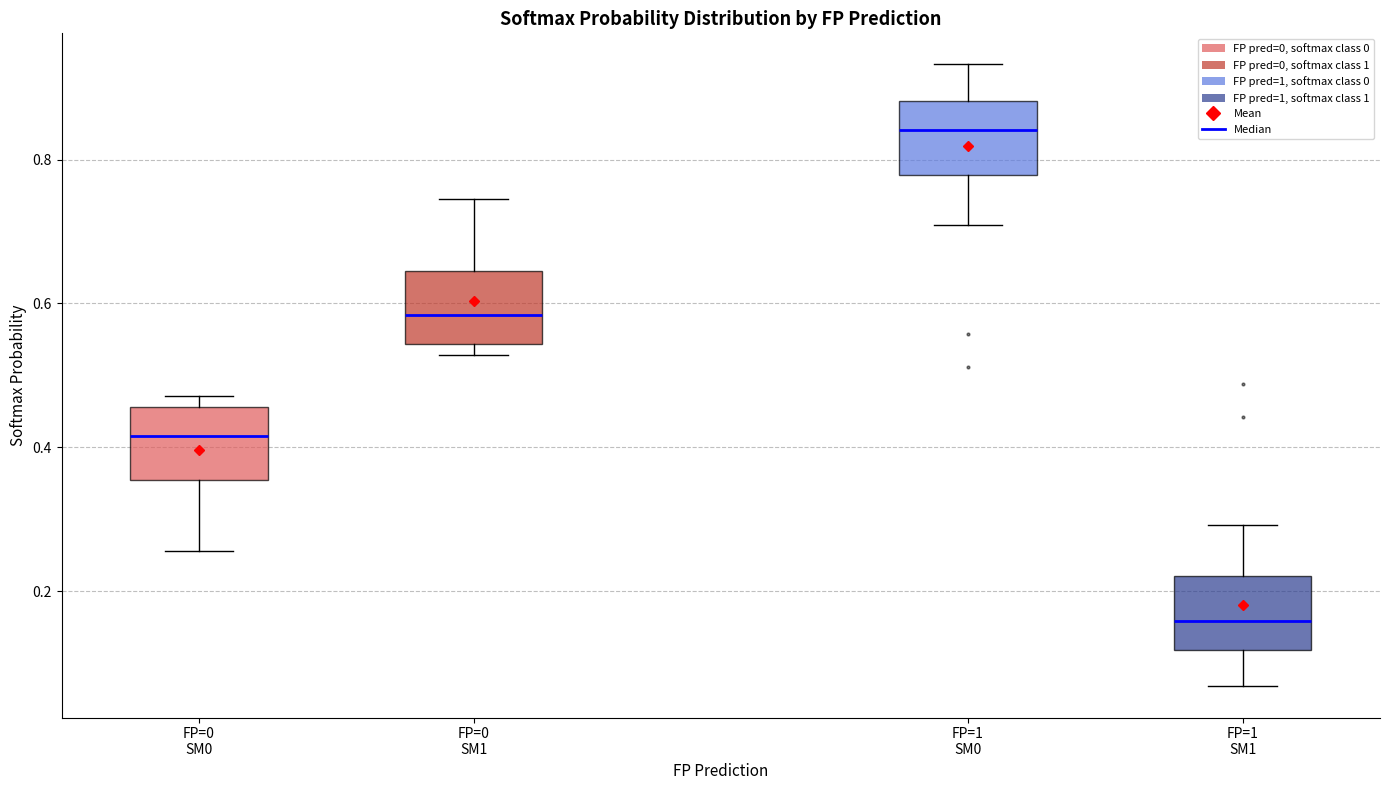

Reading left to right, transcribe this box plot: for each box, give where its median line is, the range the box spans, and where its two whiskers end, as read against the y-axis. The values are not printed on the chart, so give them approximately, as read against the axis.

FP=0 SM0: median 0.42, box 0.36 to 0.46, whiskers 0.26 to 0.48
FP=0 SM1: median 0.58, box 0.54 to 0.64, whiskers 0.52 to 0.74
FP=1 SM0: median 0.84, box 0.78 to 0.88, whiskers 0.70 to 0.94
FP=1 SM1: median 0.16, box 0.12 to 0.22, whiskers 0.06 to 0.30